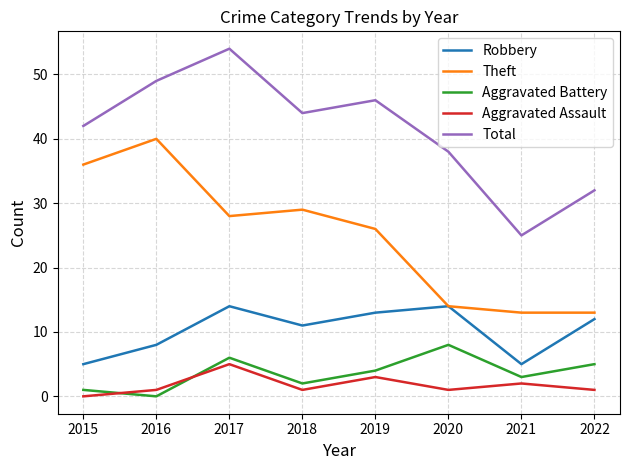

True or false: Aggravated Assault and Aggravated Battery cross at least once.

True